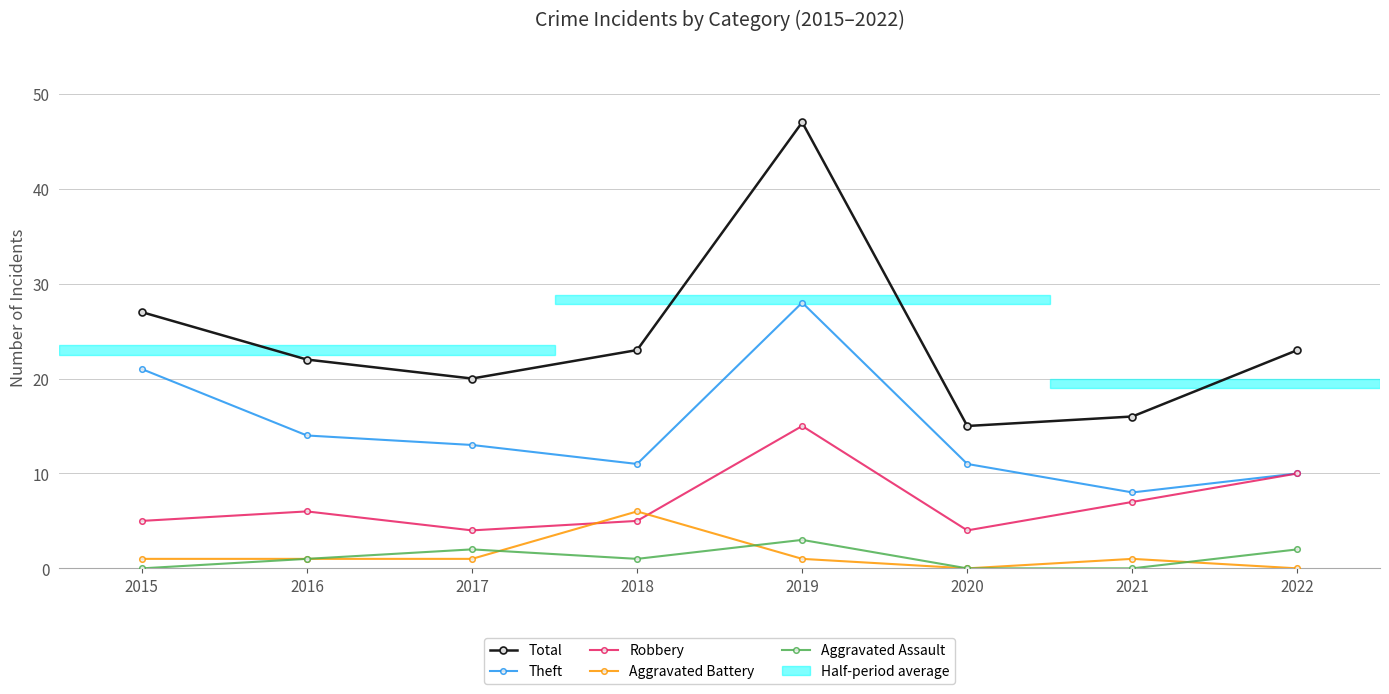

Between 2015 and 2022, which series saw the biggest shift?

Theft